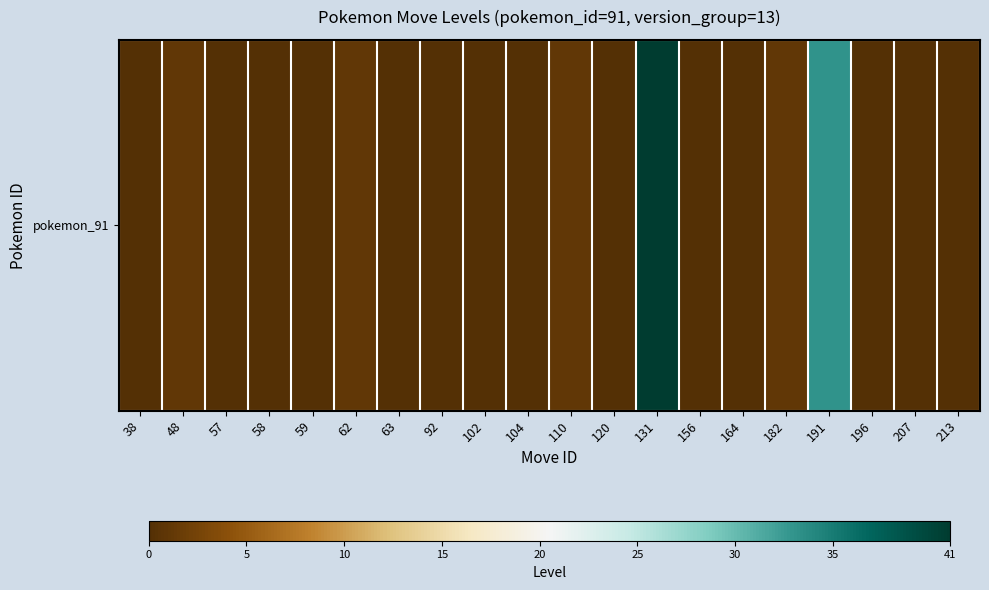

Reading left to right, transcribe all the data shown in this chart.

38=0	48=1	57=0	58=0	59=0	62=1	63=0	92=0	102=0	104=0	110=1	120=0	131=41	156=0	164=0	182=1	191=33	196=0	207=0	213=0